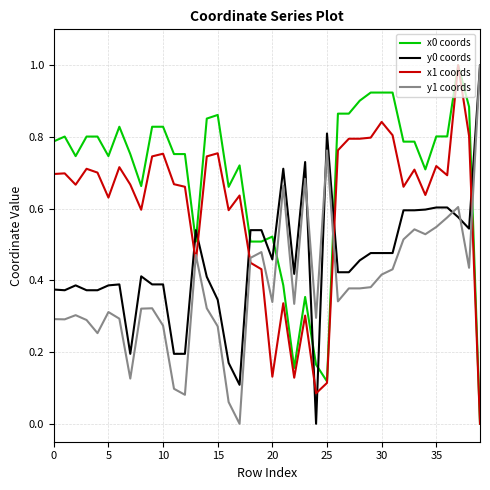

List the series in order of their overall mean, lowest first.

y1 coords, y0 coords, x1 coords, x0 coords